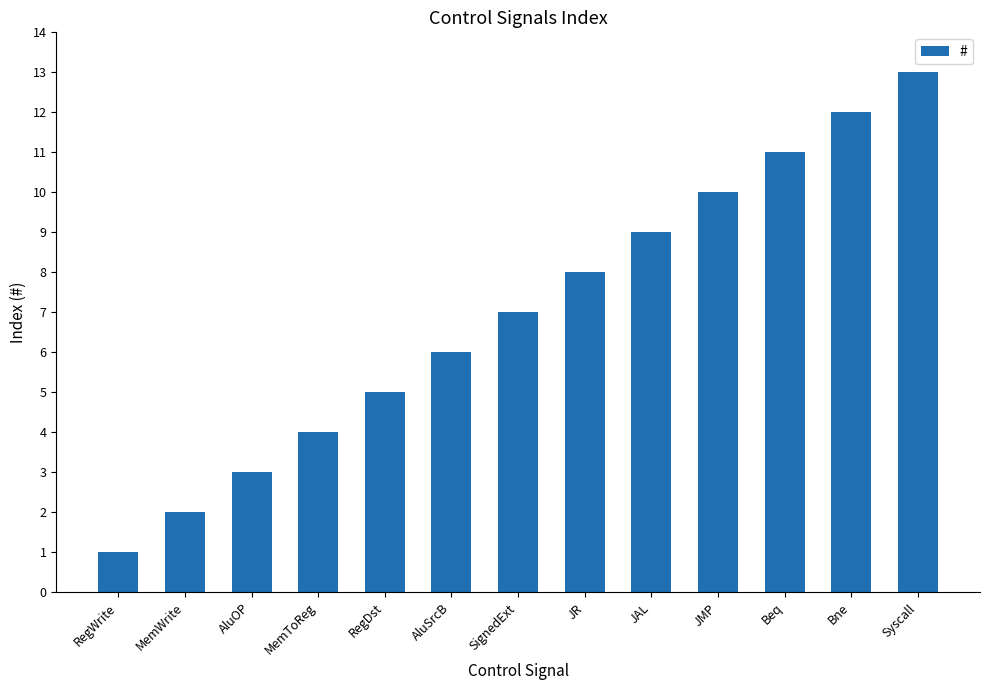

Reading left to right, what are all the values shown in this chart?

1	2	3	4	5	6	7	8	9	10	11	12	13